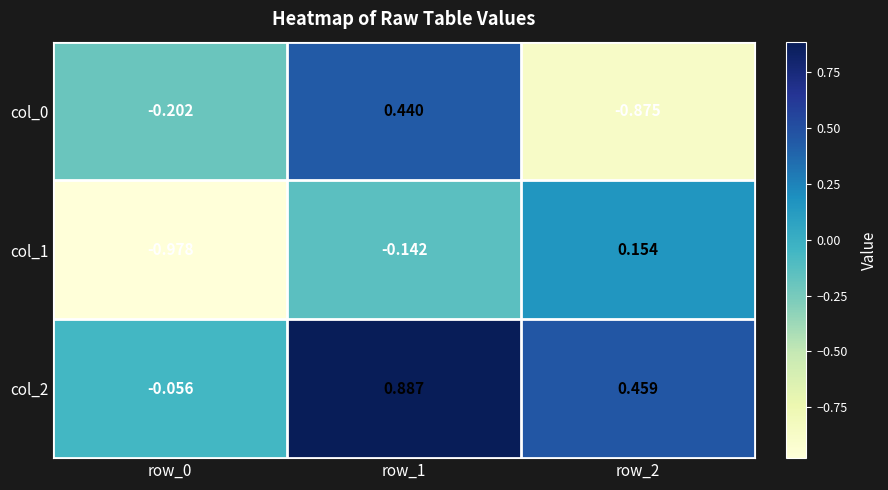

Is the value of col_1 at row_1 greater than the value of col_0 at row_1?

No